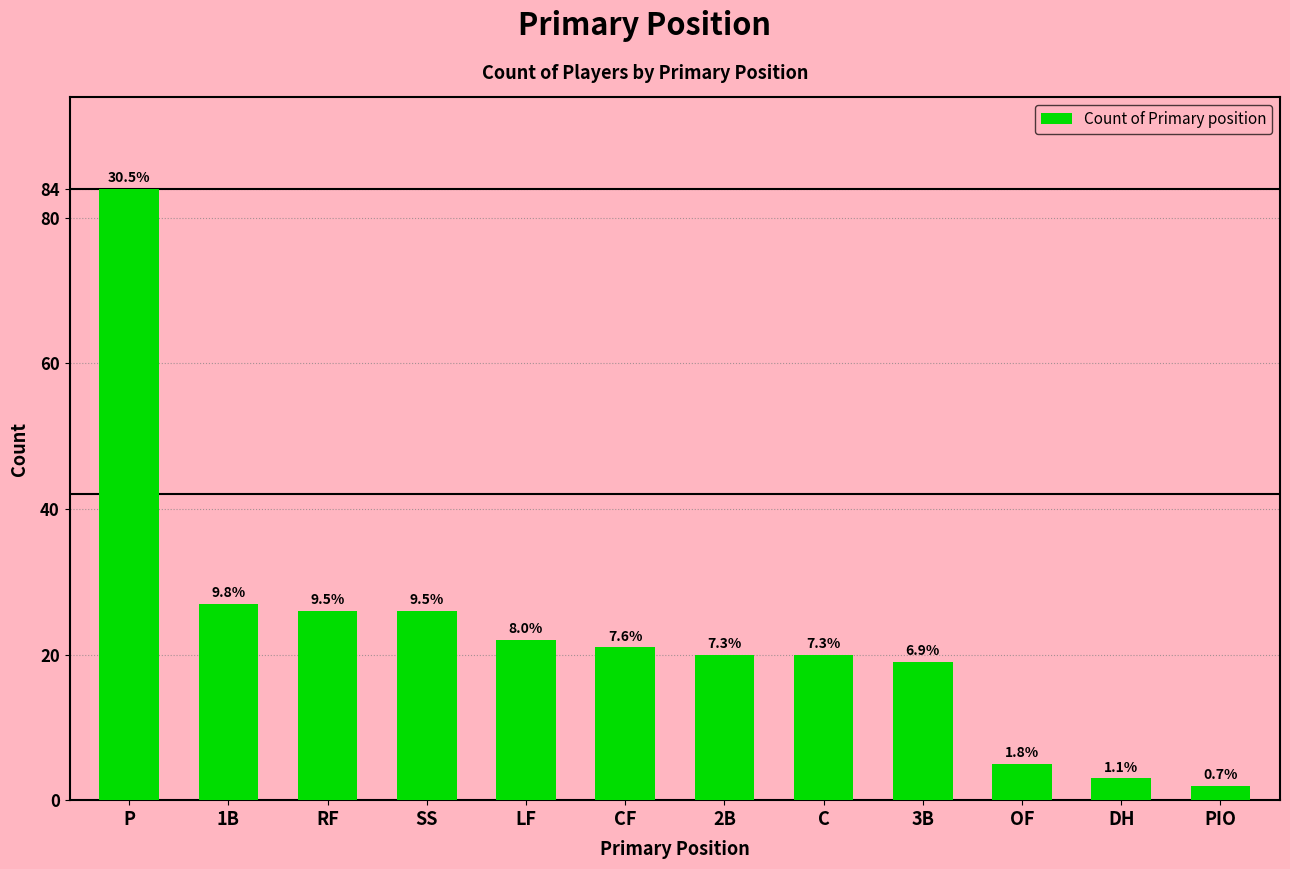

Does the chart contain any negative values?

No